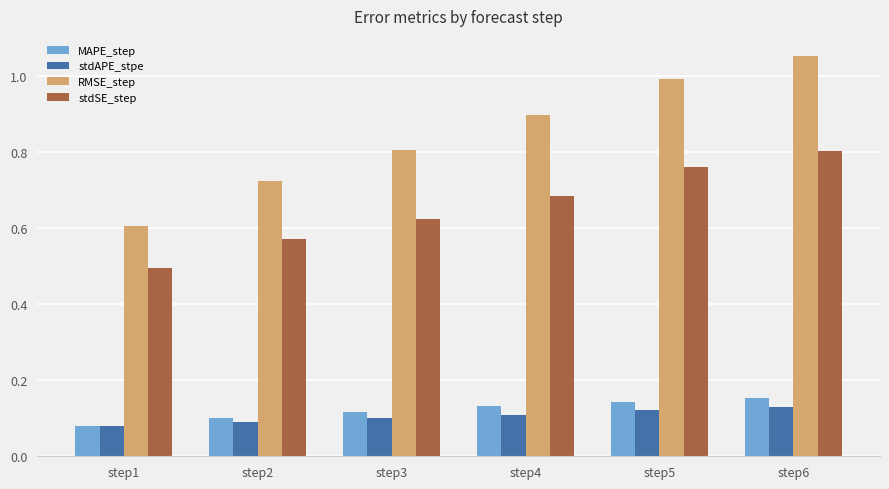

Is the value of RMSE_step at step1 greater than the value of stdSE_step at step6?

No